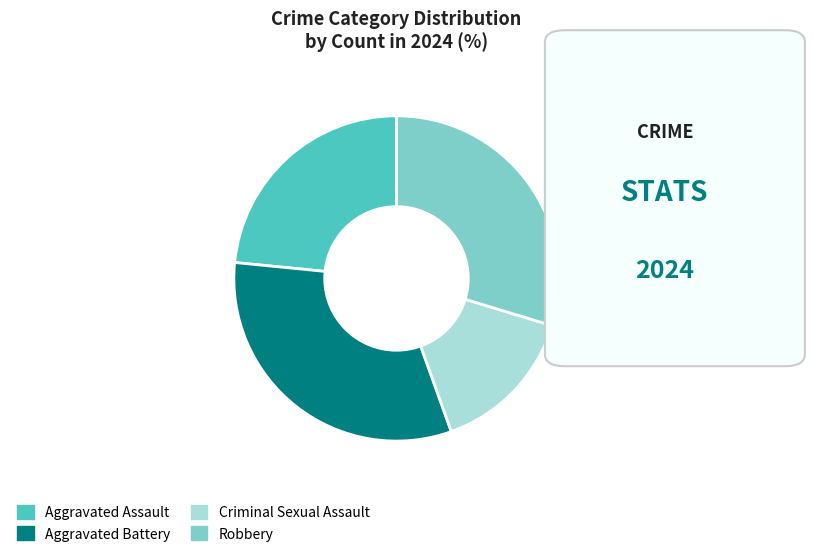

Do Criminal Sexual Assault and Aggravated Assault together represent more than half of the pie?

No